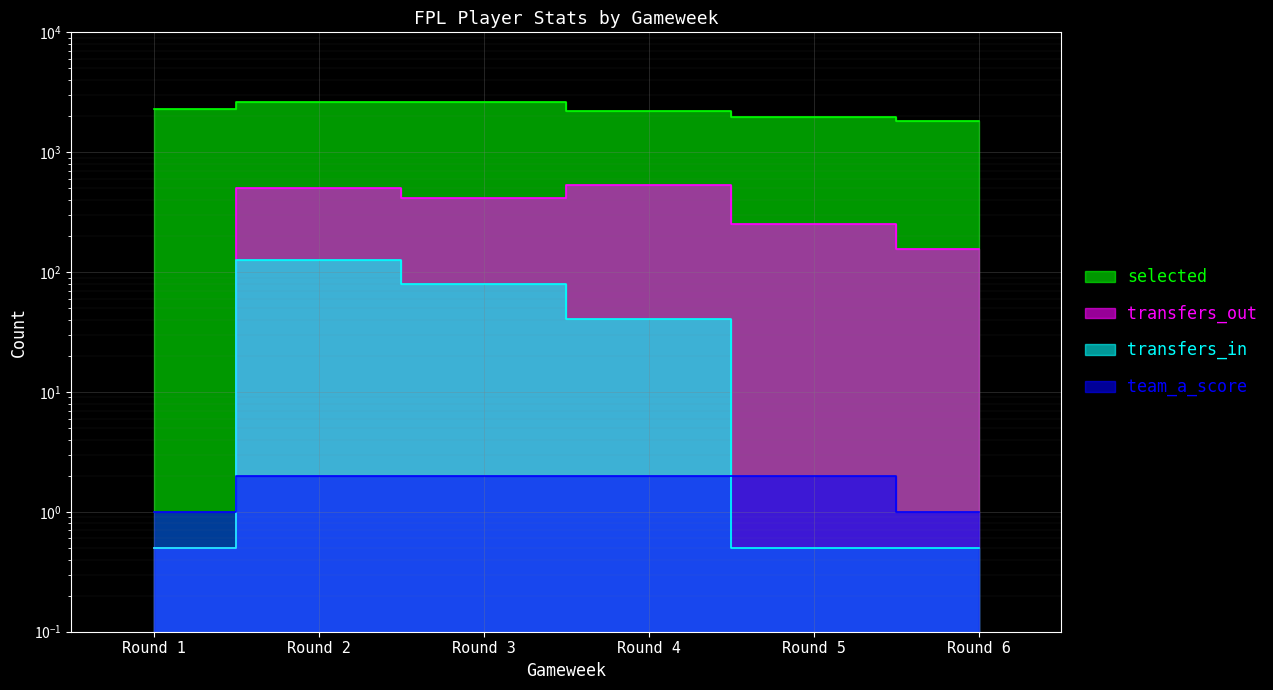

The value of transfers_in at Round 3 is 80.0. True or false?

True